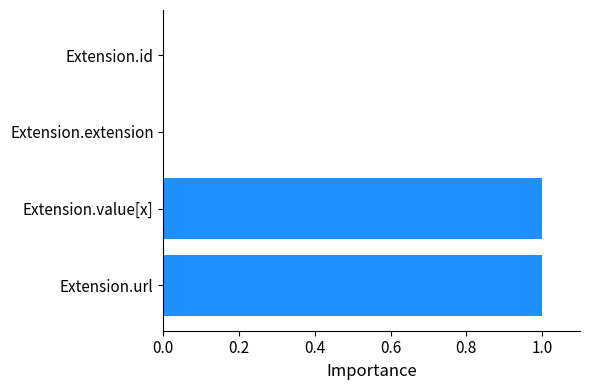

How many series are shown in this chart?

1